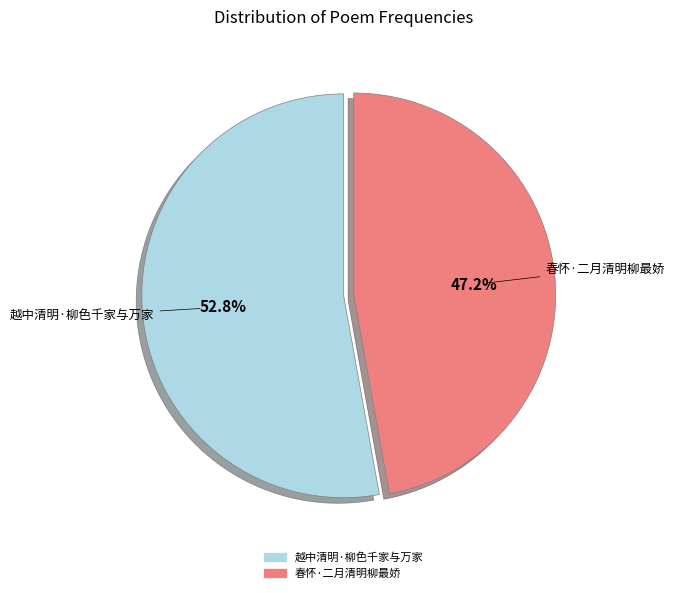

To the nearest percent, what is the difference between the largest and smallest slice percentages?

6%